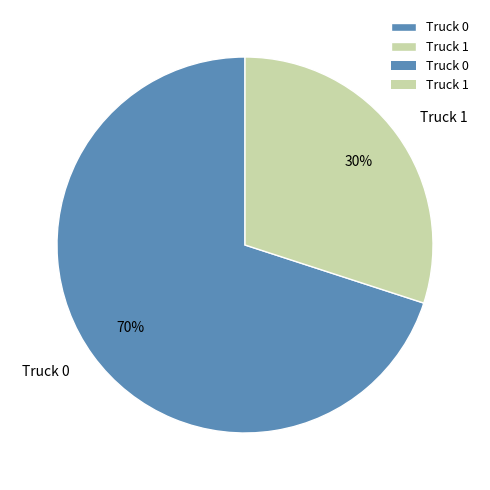

Which slice represents more than half of the pie?

Truck 0